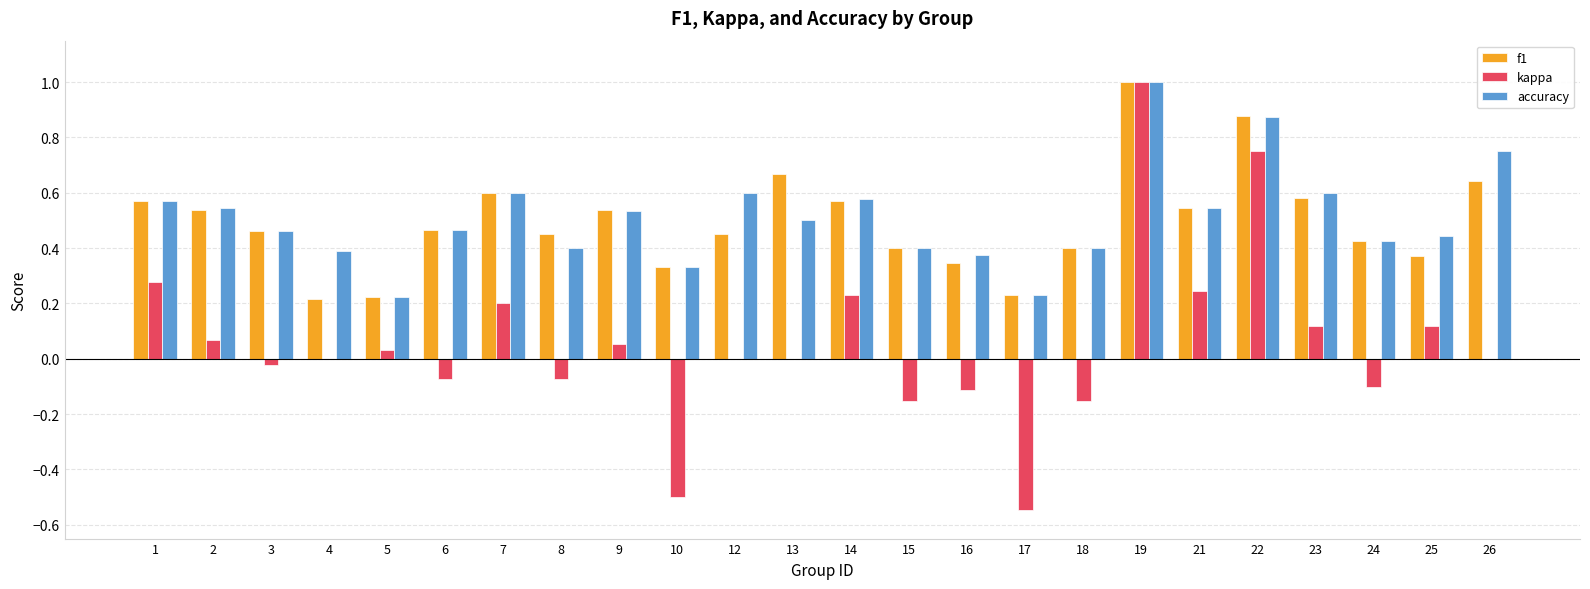

What is the sum of all accuracy values?

12.2